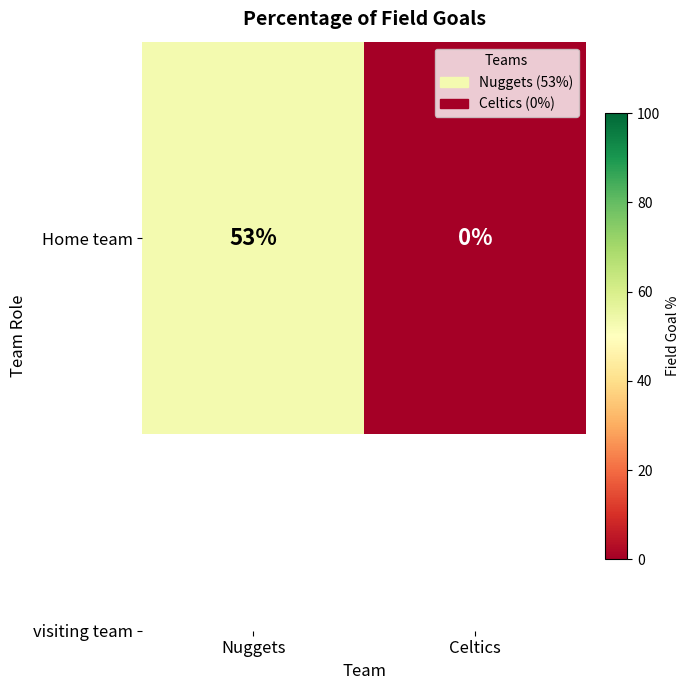

What is the change in value from Nuggets to Celtics?

-53